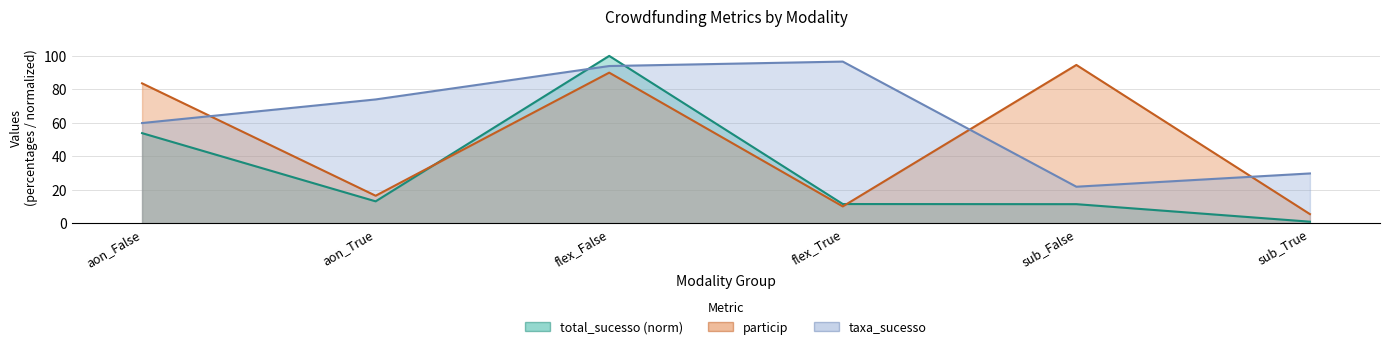

What is the average value of the taxa_sucesso series?

62.6